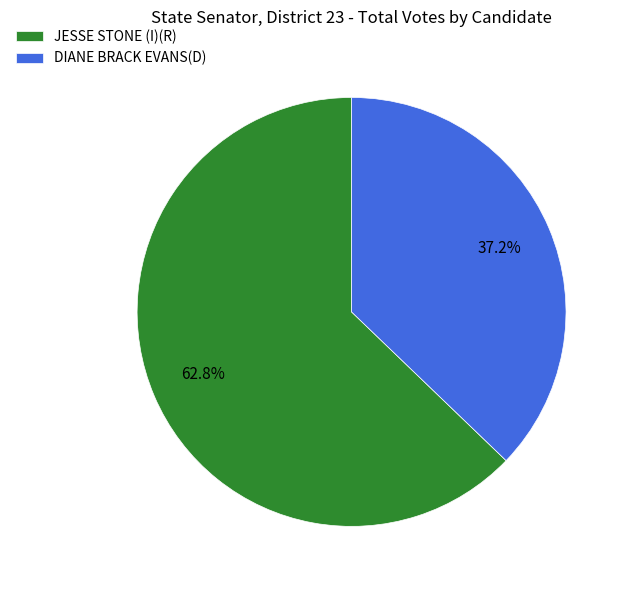

Rank the categories by value from highest to lowest.

JESSE STONE (I)(R), DIANE BRACK EVANS(D)